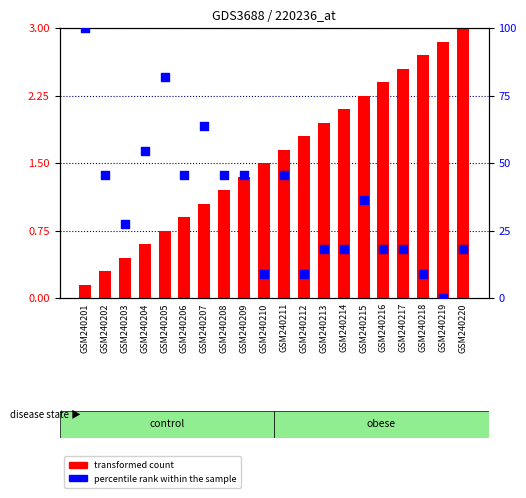

At how many categories does at least one series exceed 56?

3